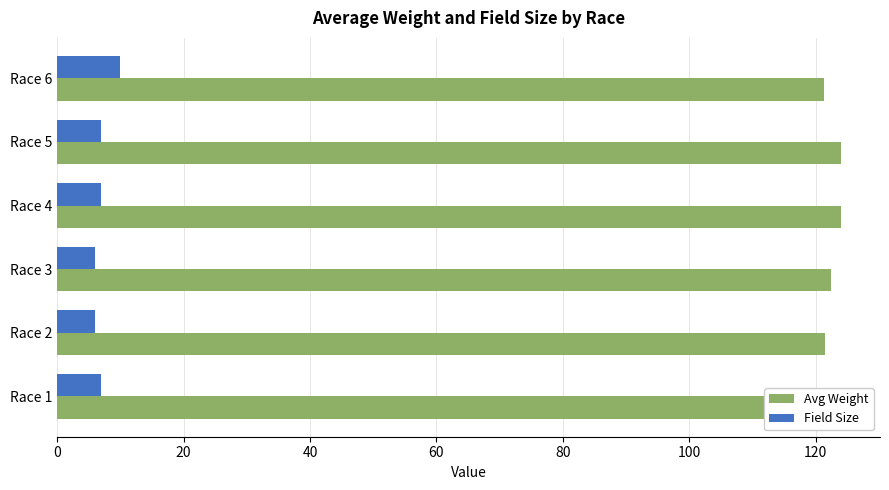

How many groups of bars are there?

6